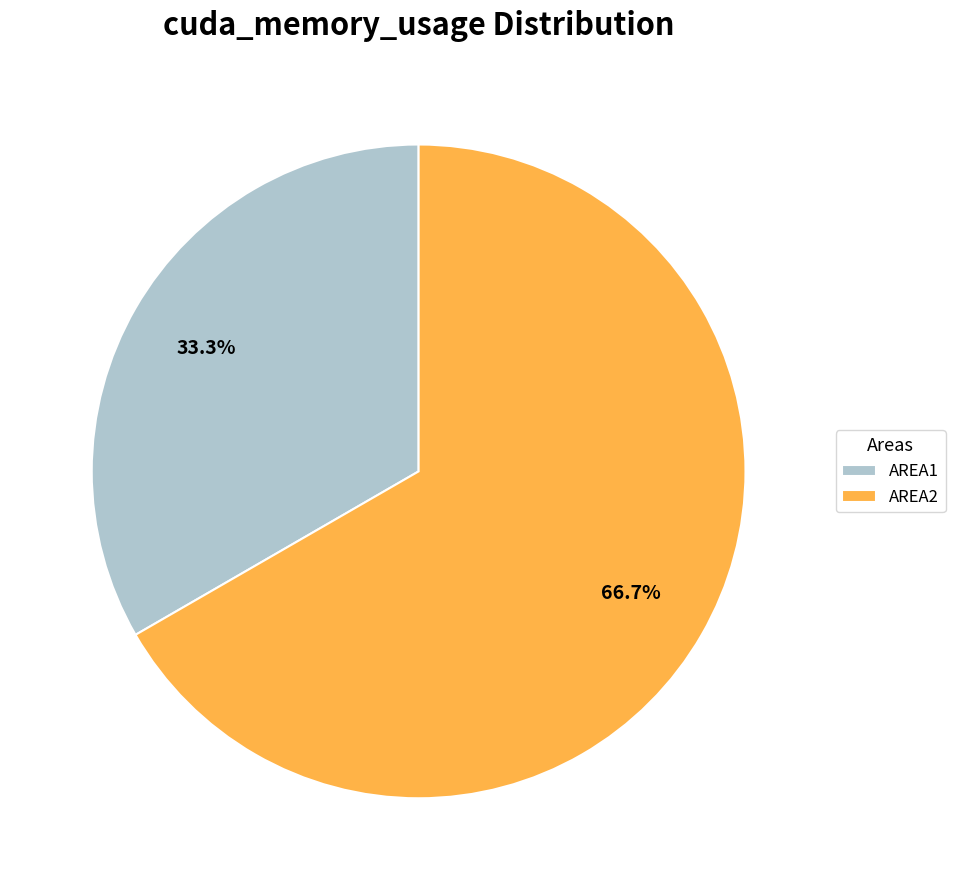

Rank the categories by value from lowest to highest.

AREA1, AREA2